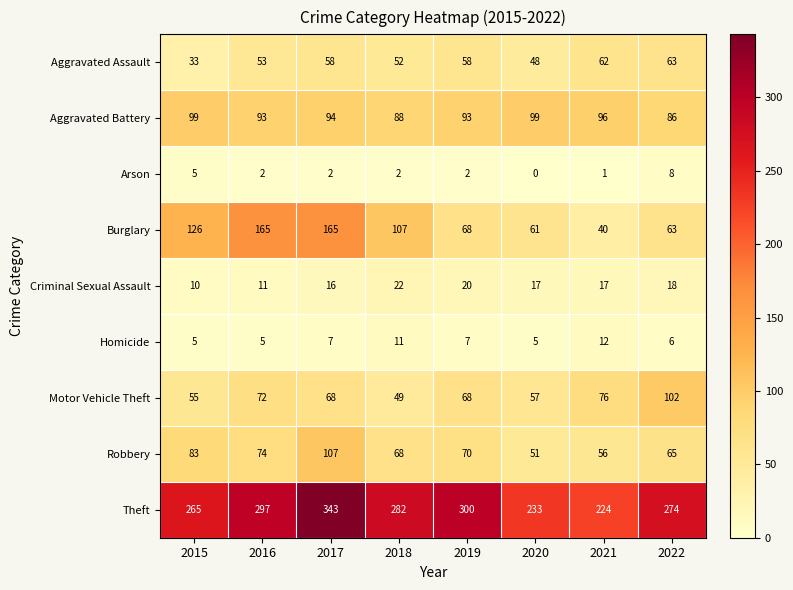

What is the approximate value of Burglary at 2021?

40